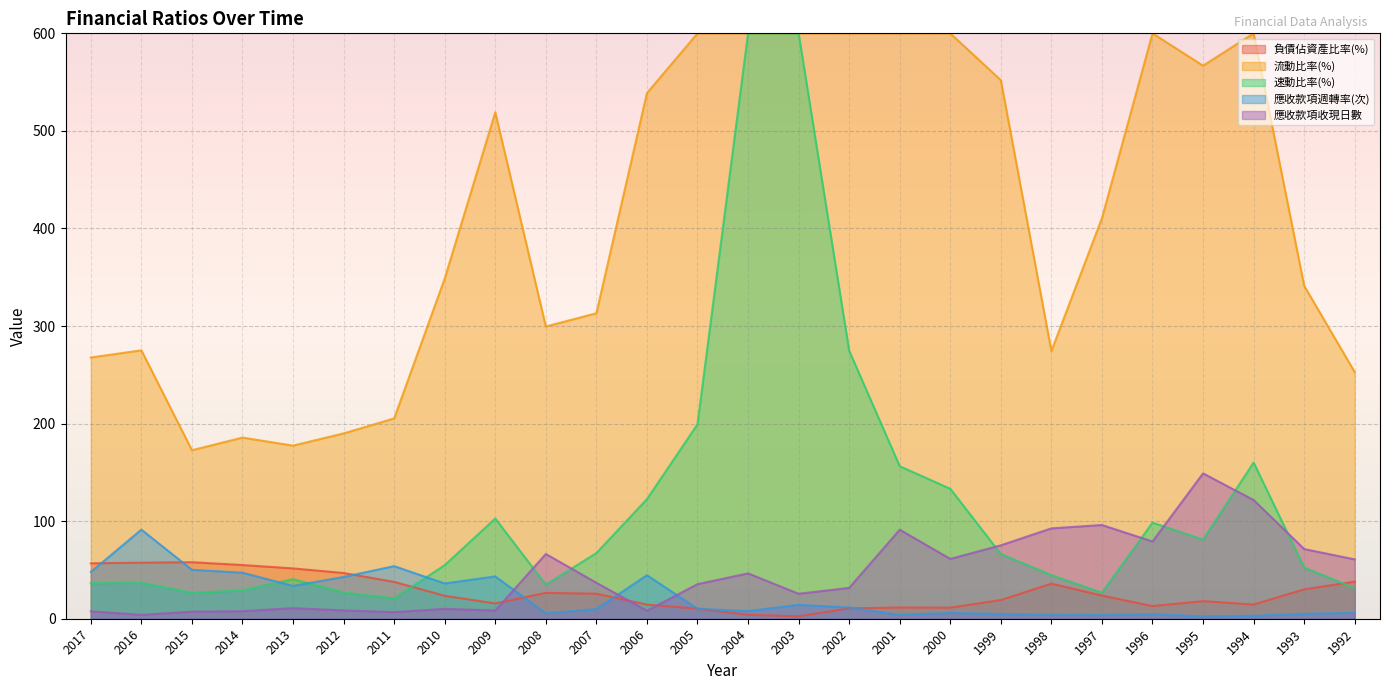

How many lines are shown in the chart?

5